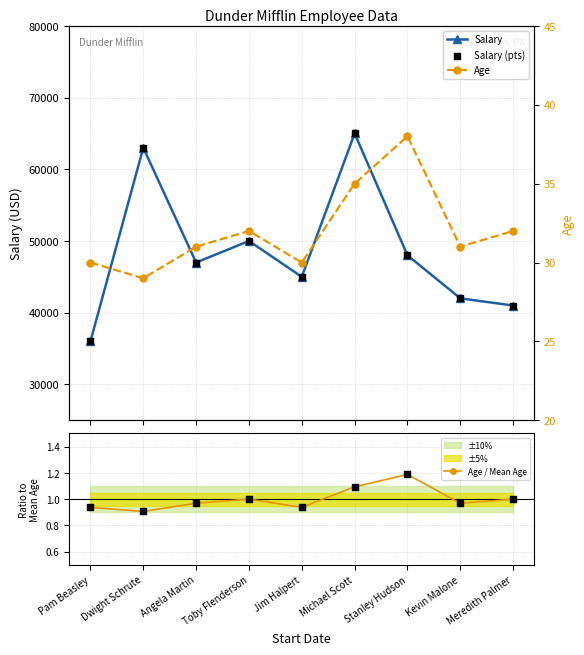

What is the total value across all series at Kevin Malone?

84032.0